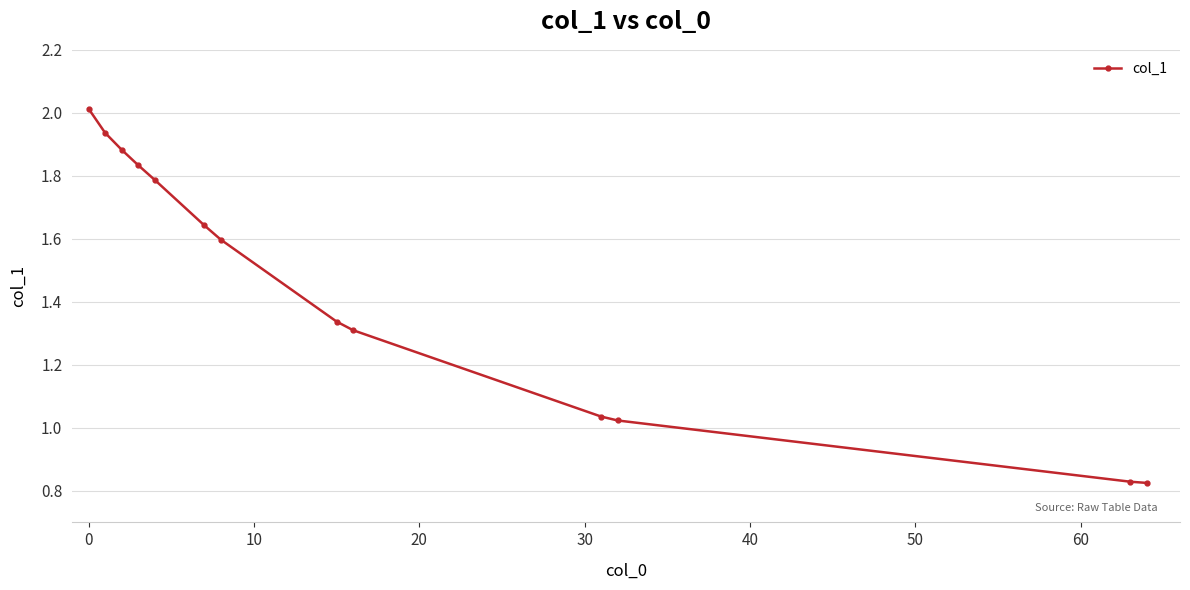

What is the sum of all values?

19.1